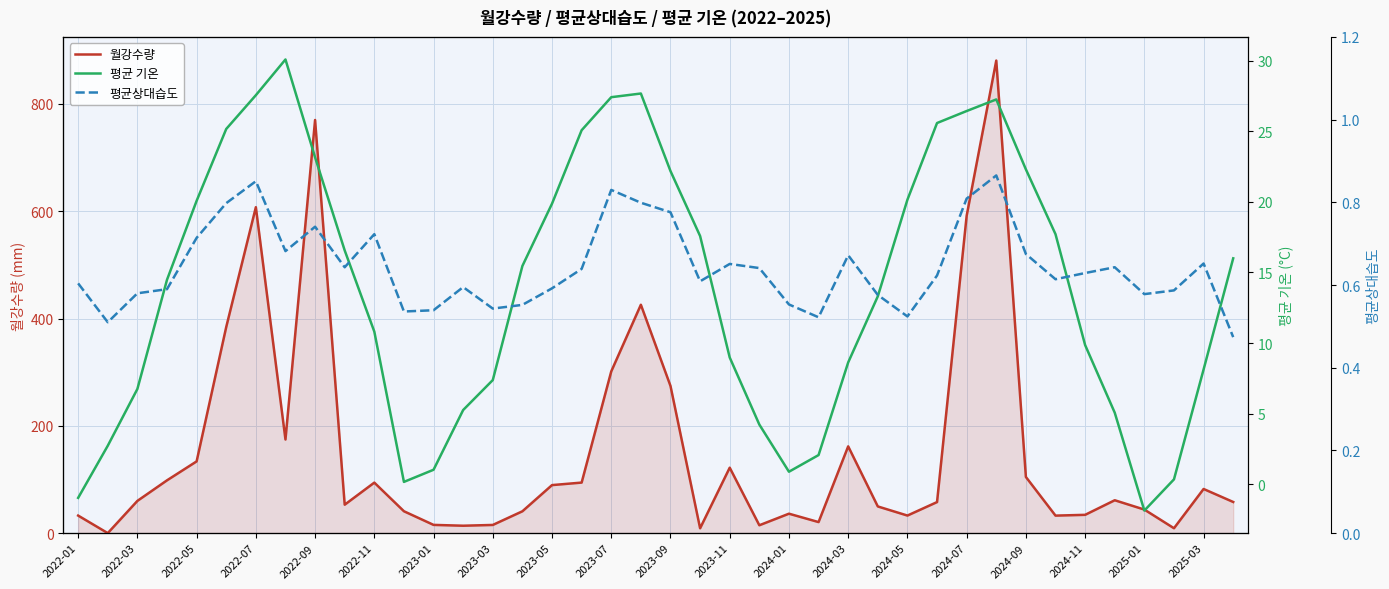

Is it true that 평균 기온 equals 9.7 at 2024-09?

False